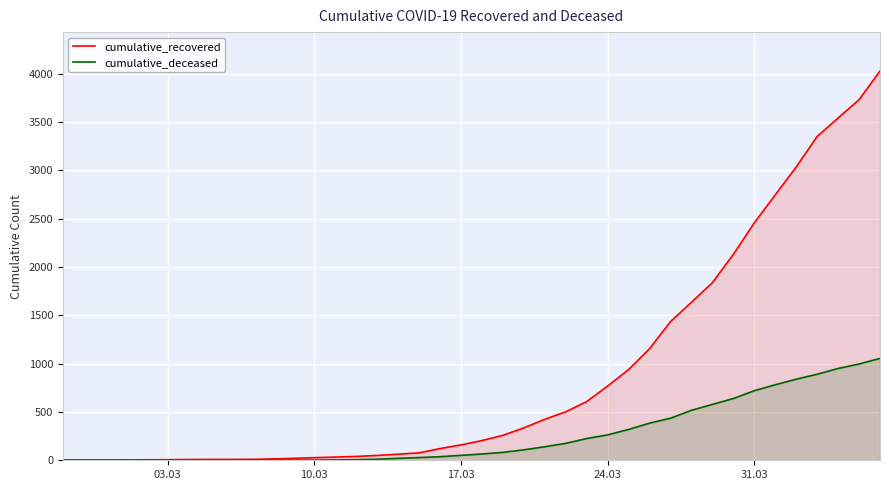

True or false: cumulative_recovered and cumulative_deceased cross at least once.

False